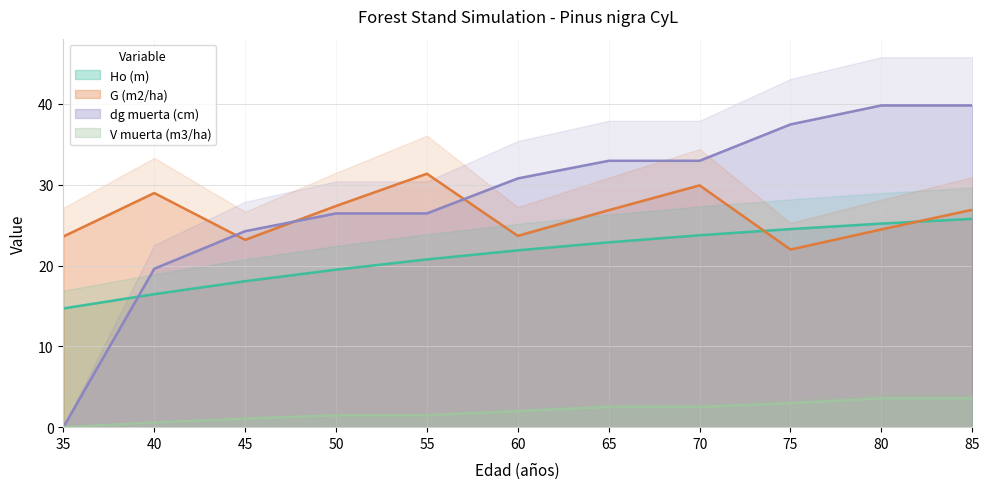

What are all the series names shown in the legend?

Ho (m), G (m2/ha), dg muerta (cm), V muerta (m3/ha)